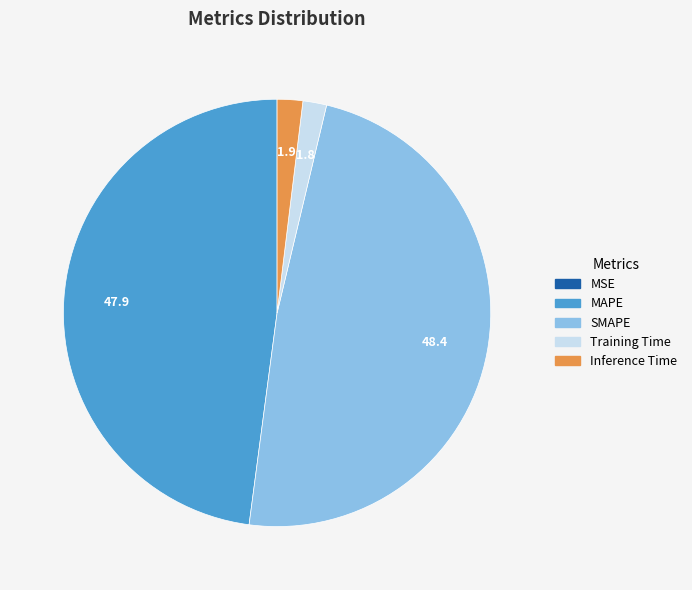

Is it true that Inference Time is 2% of the pie?

True